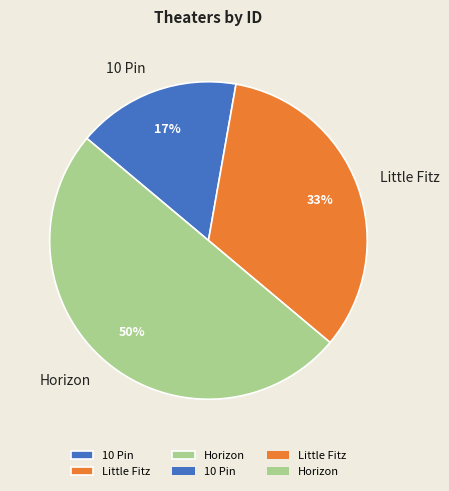

Rank the categories by value from highest to lowest.

Horizon, Little Fitz, 10 Pin